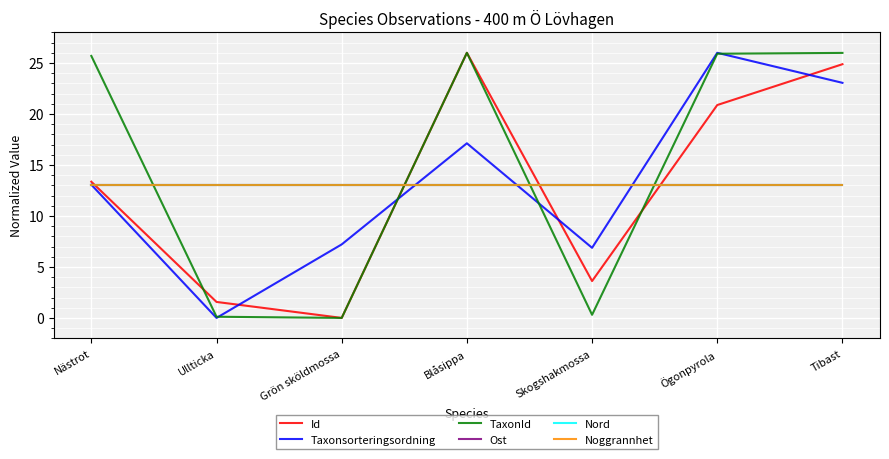

Does the chart have visible grid lines?

Yes